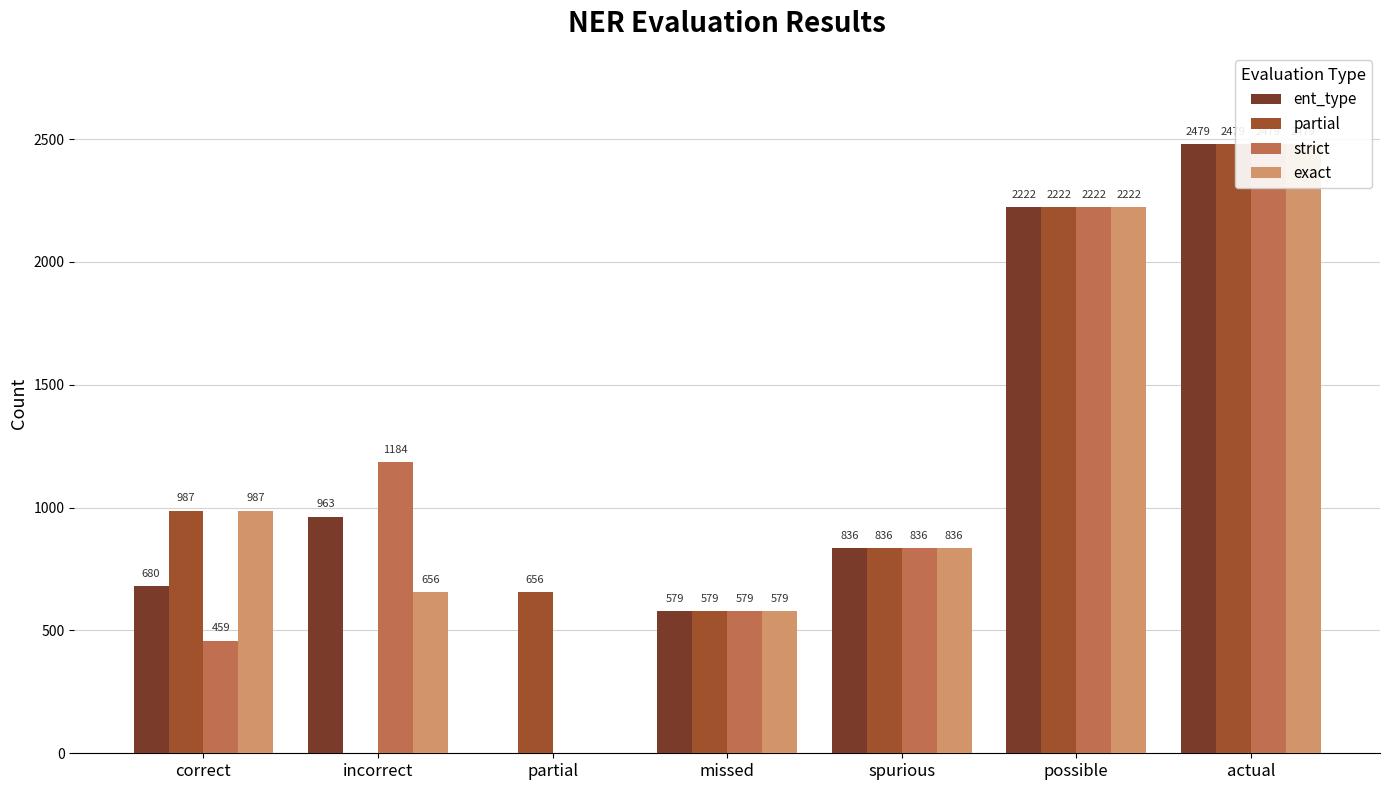

The value of exact at possible is 2222. True or false?

True